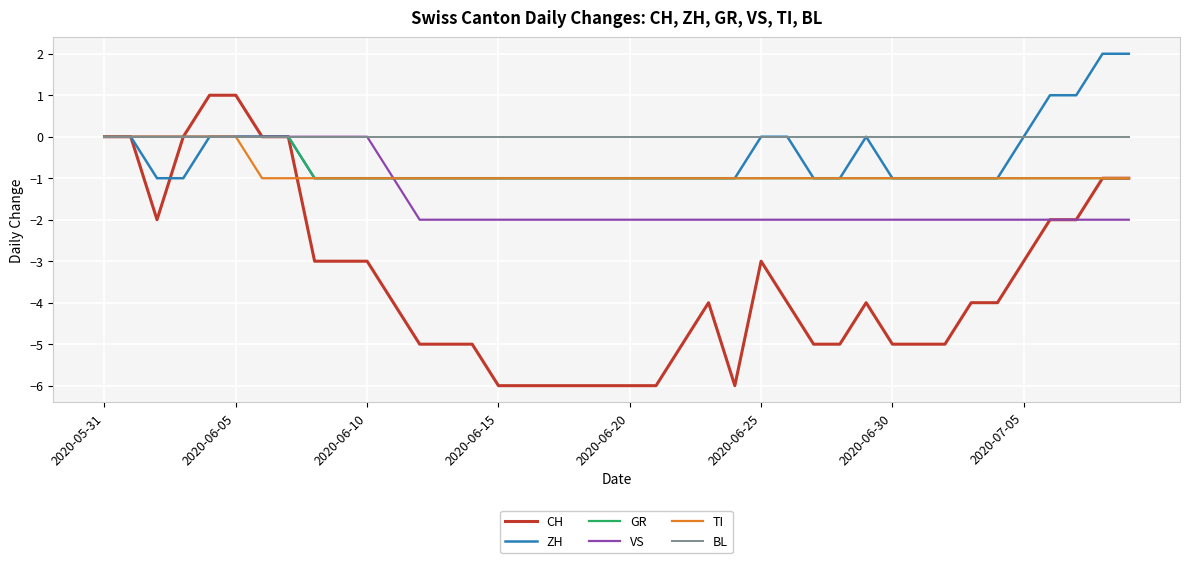

Which series has the largest total across all categories?

BL